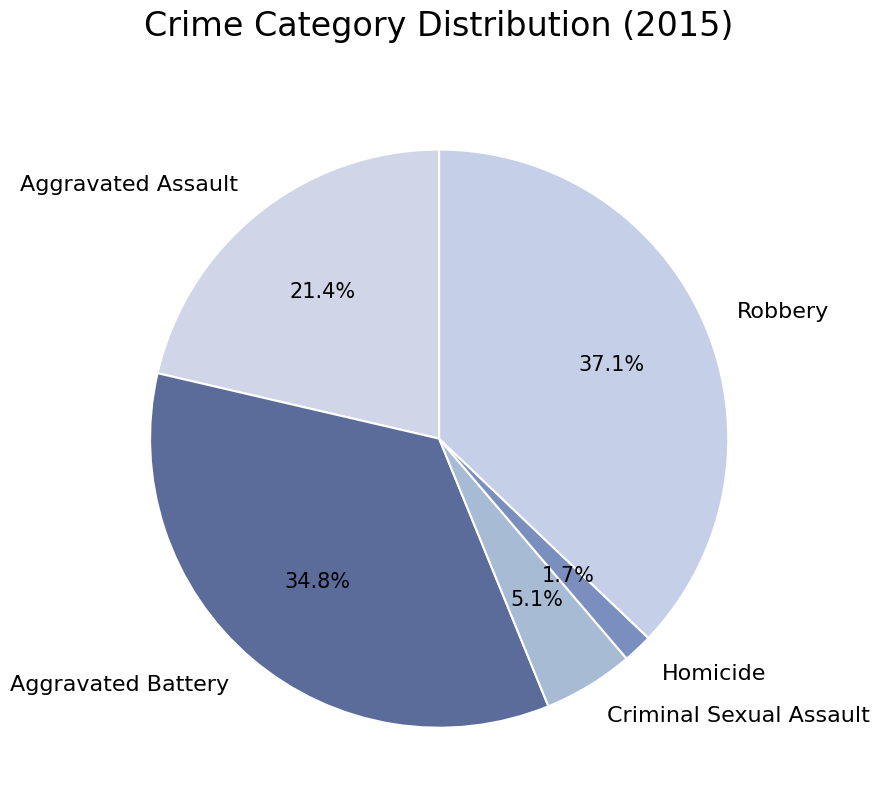

What is the smallest slice in the pie chart?

Homicide